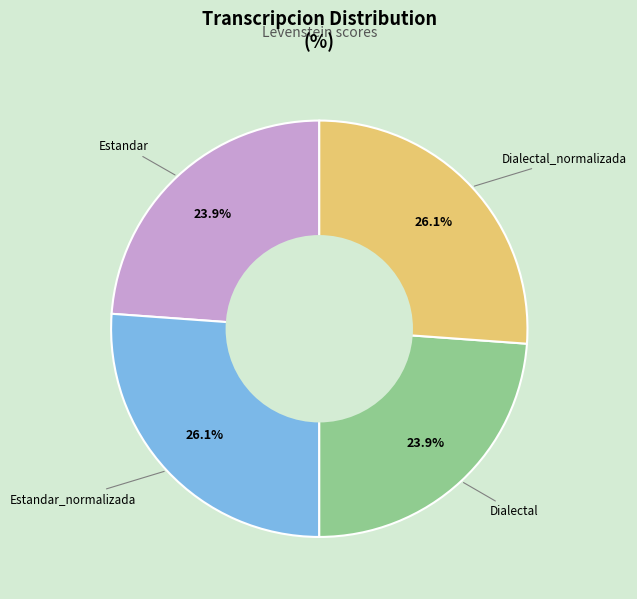

To the nearest percent, what portion does Estandar_normalizada represent?

26%